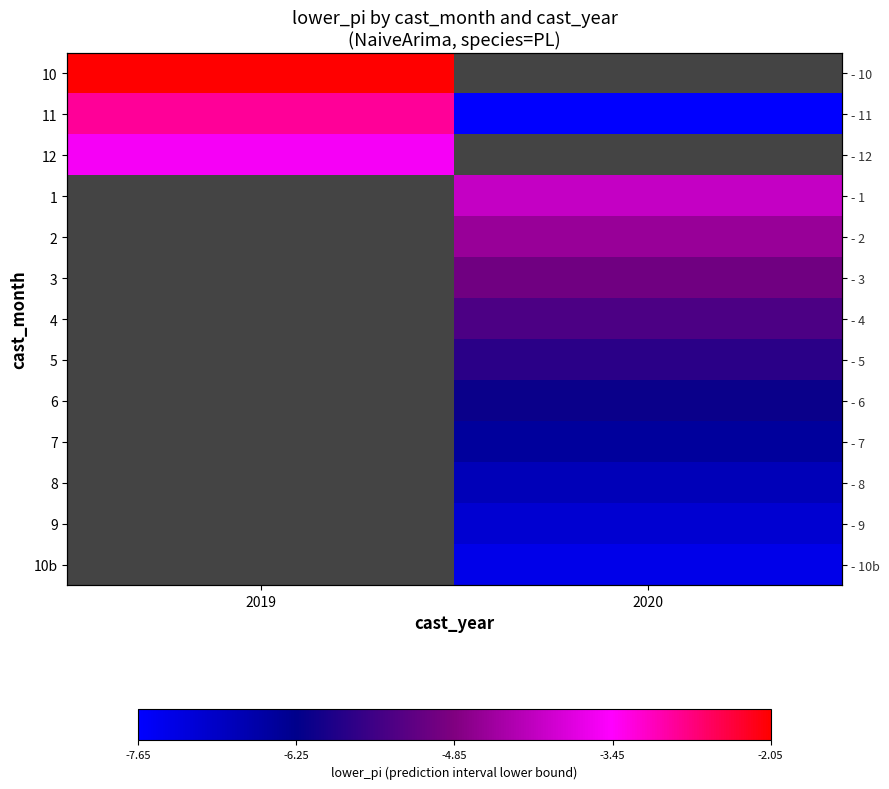

Rank the categories by 3 value from lowest to highest.

2019, 2020